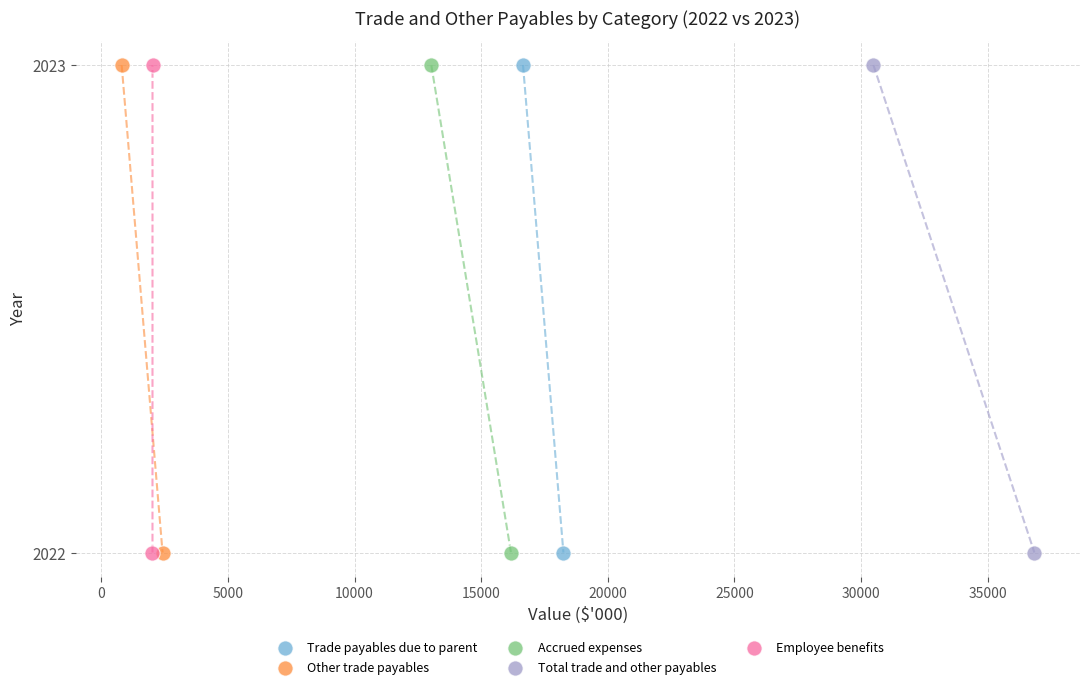

What are all the series names shown in the legend?

Trade payables due to parent, Other trade payables, Accrued expenses, Total trade and other payables, Employee benefits